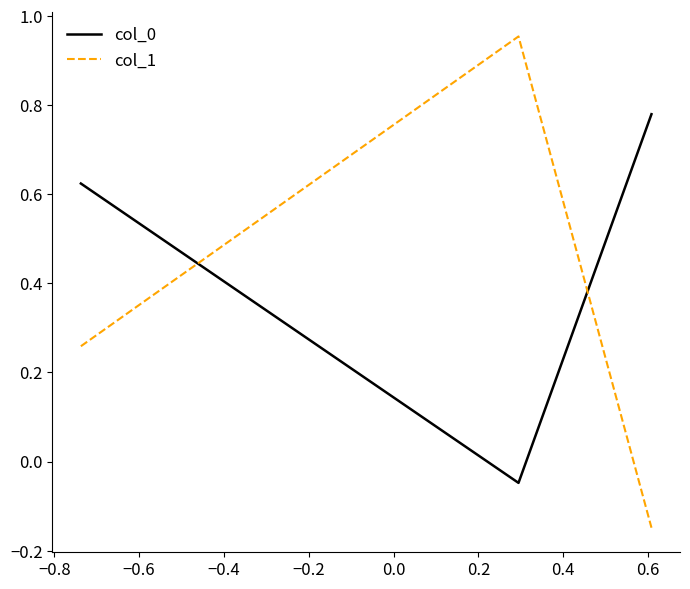

What is the sum of all col_0 values?

1.4